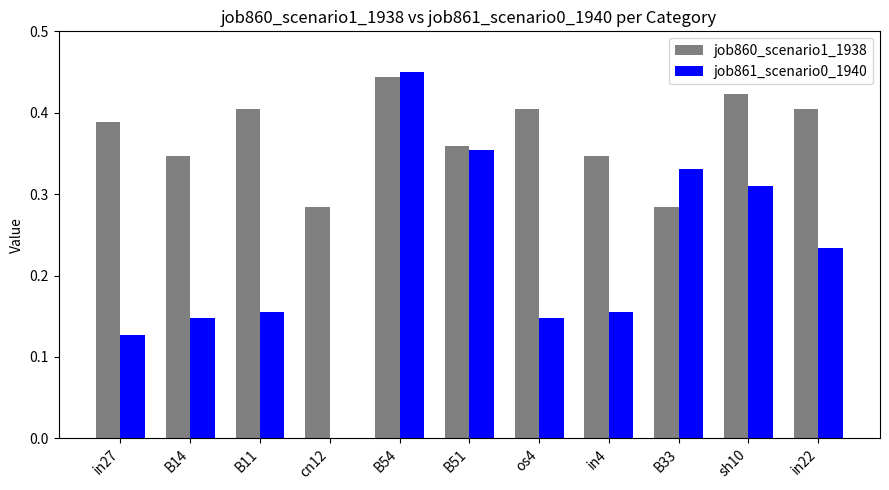

What is the sum of all job861_scenario0_1940 values?

2.4